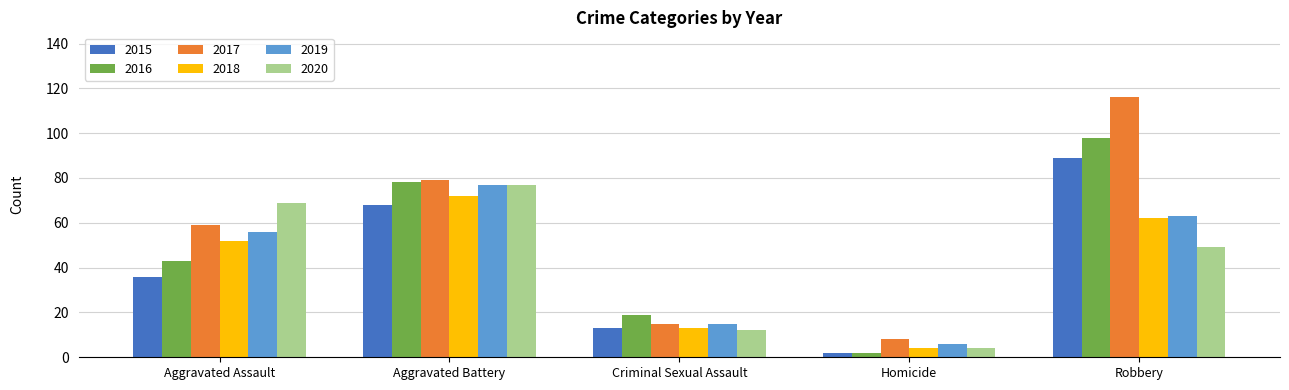

The 2019 series shows 56 at Aggravated Assault. True or false?

True